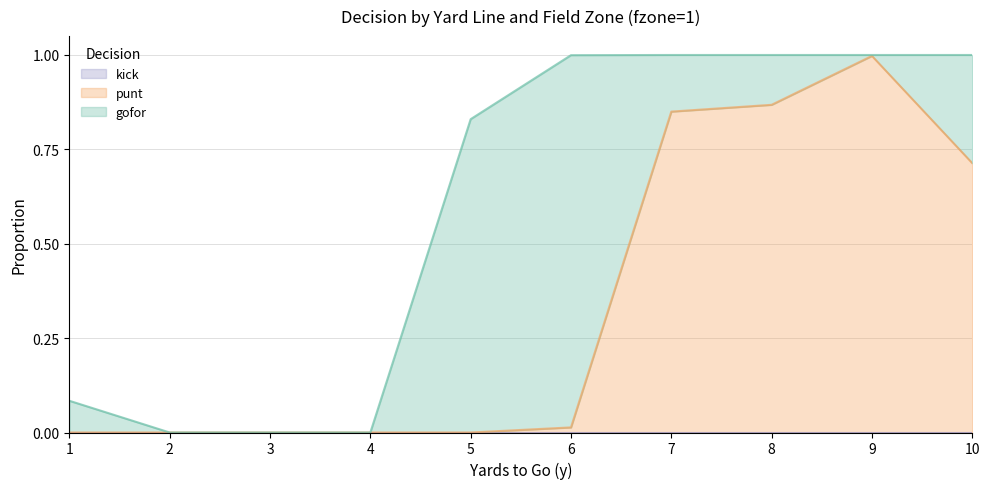

True or false: kick and punt intersect in this chart.

False